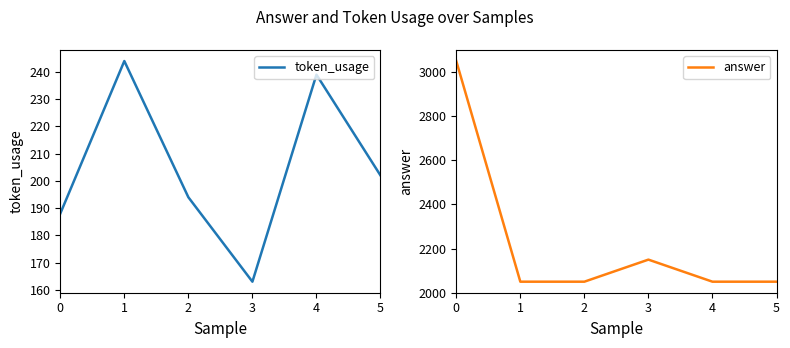

What is the value of the answer point at the 4th from the left?

2150